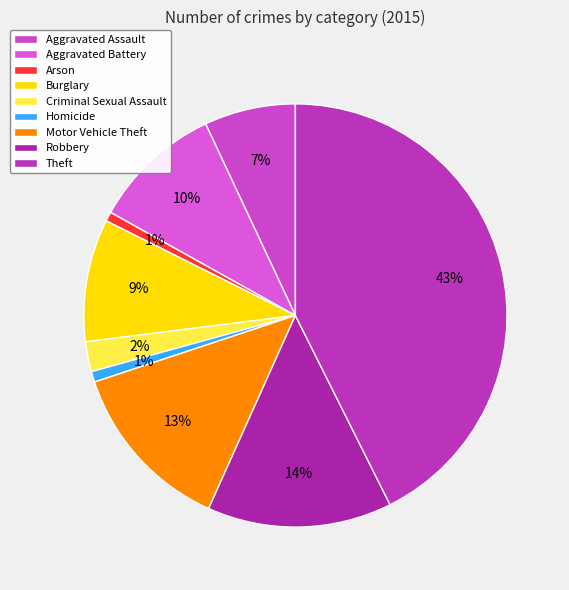

What is the smallest slice in the pie chart?

Arson